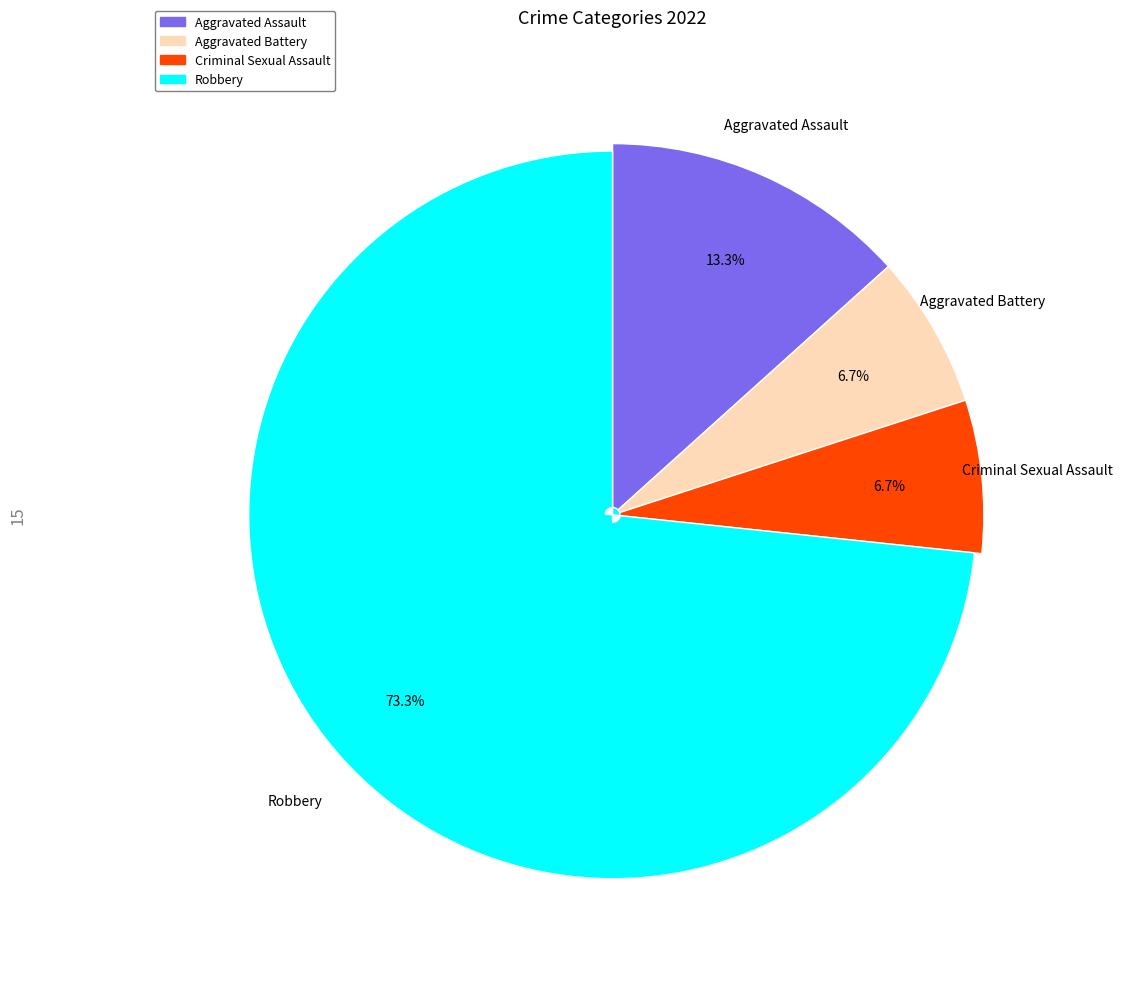

Is the sum of Criminal Sexual Assault and Aggravated Assault greater than half?

No